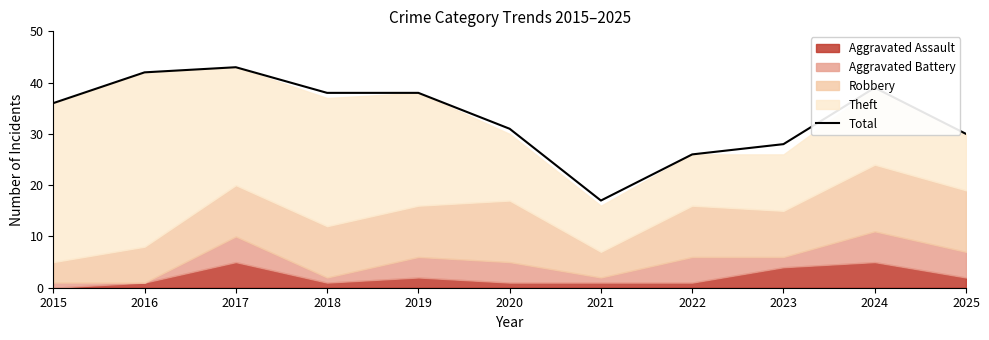

The chart shows a value of 8 at 2021. True or false?

False